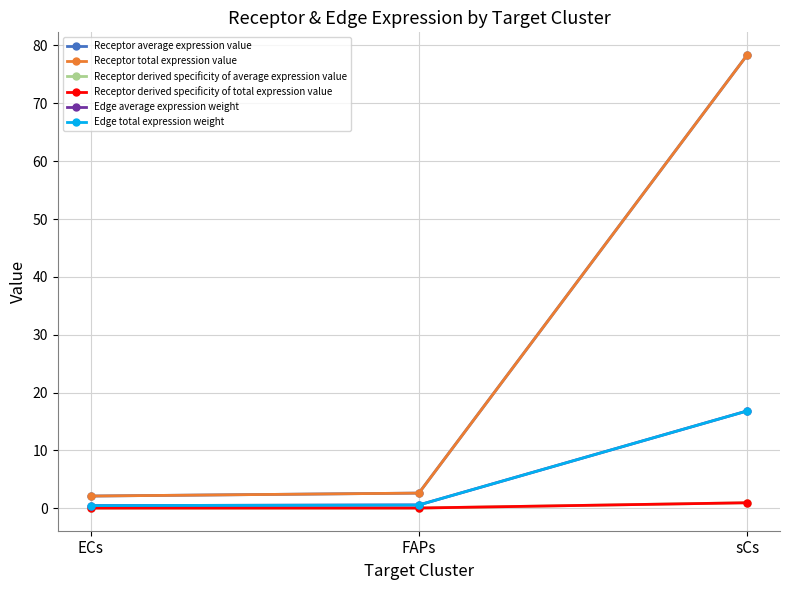

What is the total value across all series at ECs?

5.2